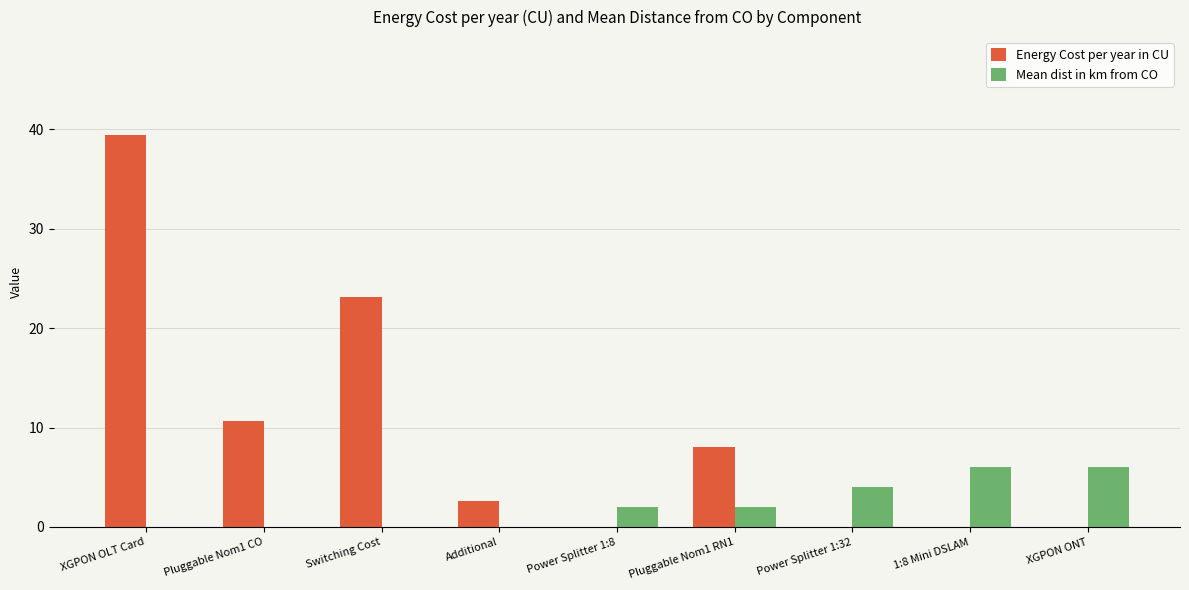

Are the bars horizontal?

No